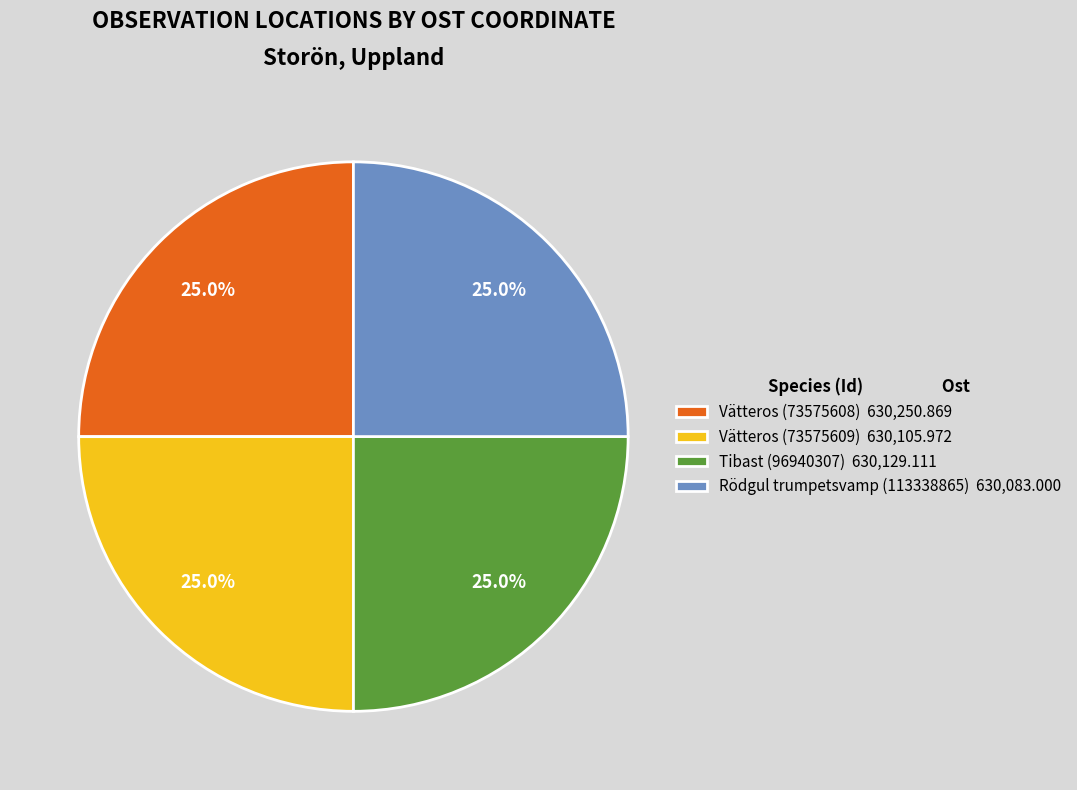

Is it true that Vätteros (73575609) is 25% of the pie?

True